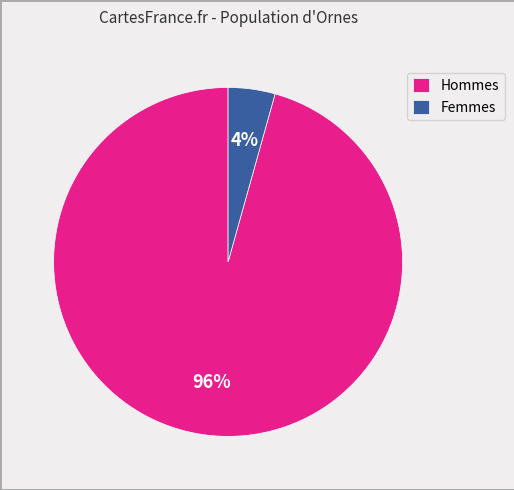

Rank the categories by value from lowest to highest.

Femmes, Hommes